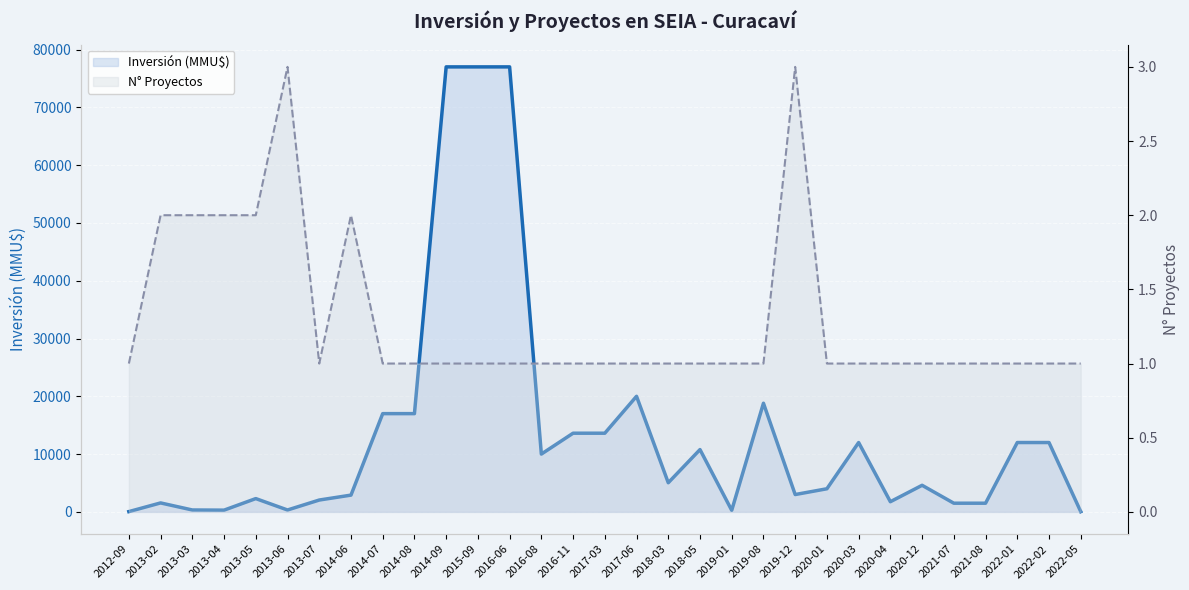

The value of Inversión(MMU$) línea at 2013-05 is 1555. True or false?

False